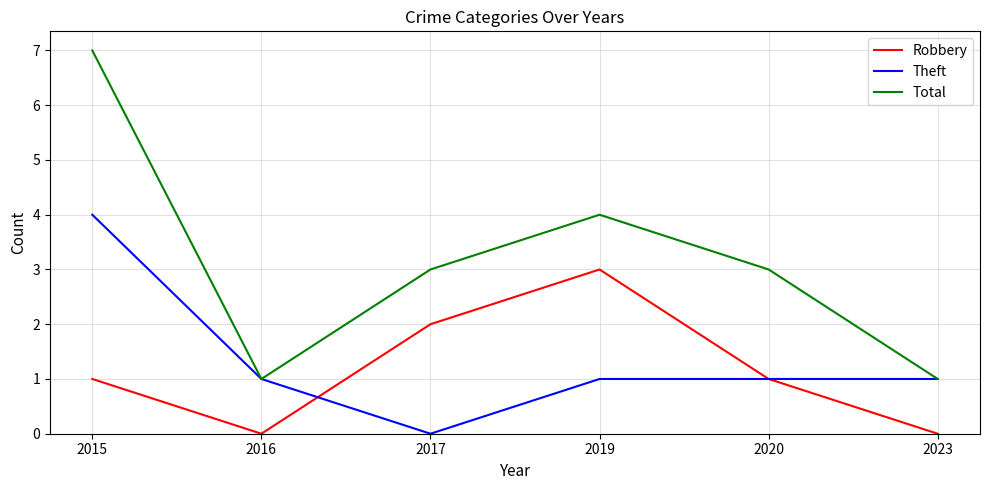

What is the maximum value shown in the chart?

7